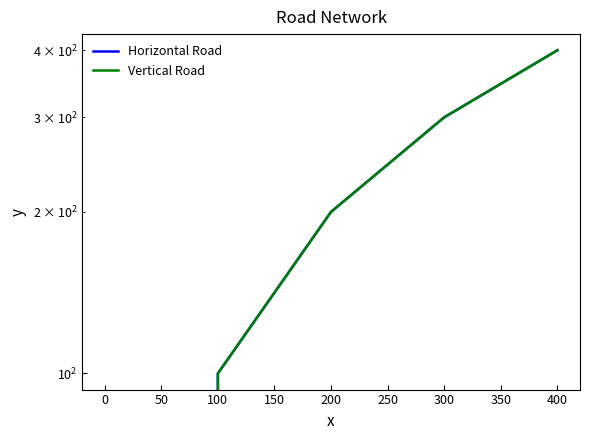

What is the sum of all Horizontal Road values?

1000